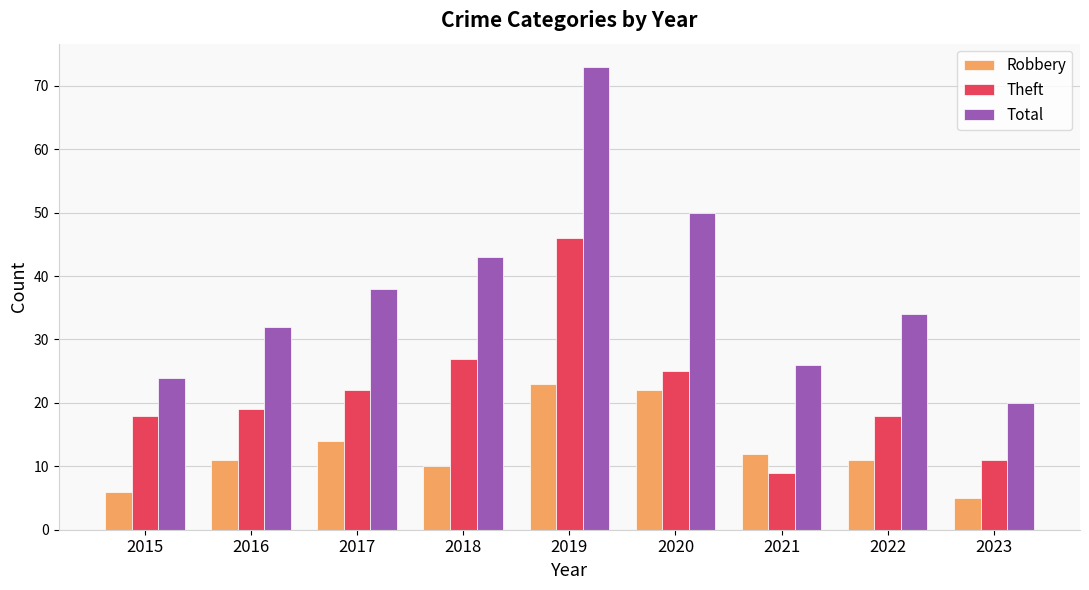

What are all the series names shown in the legend?

Robbery, Theft, Total